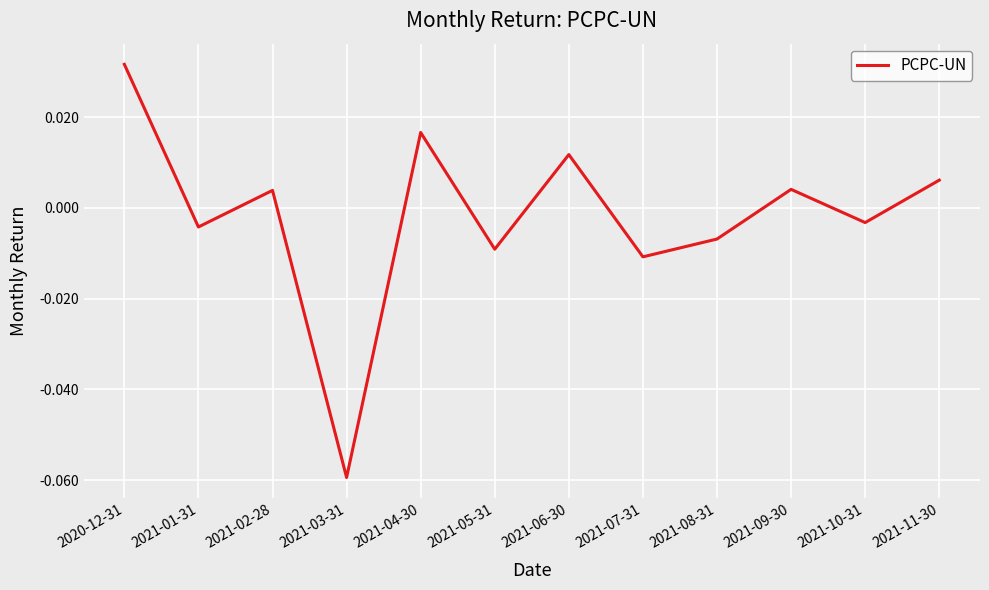

The value at 2020-12-31 is 0.1. True or false?

False